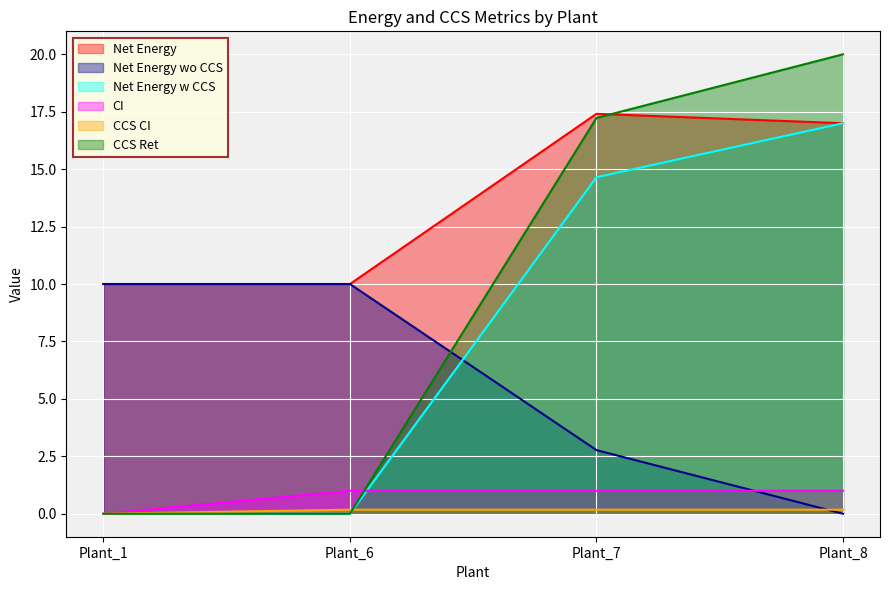

What are all the series names shown in the legend?

Net Energy, Net Energy wo CCS, Net Energy w CCS, CI, CCS CI, CCS Ret